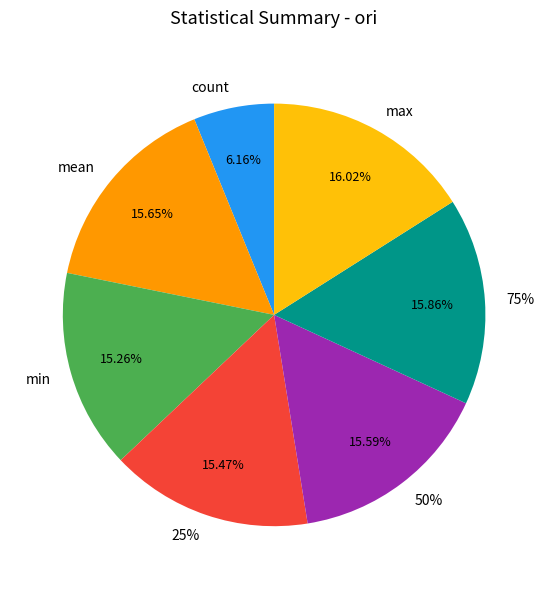

Does count account for over 50% of the chart?

No